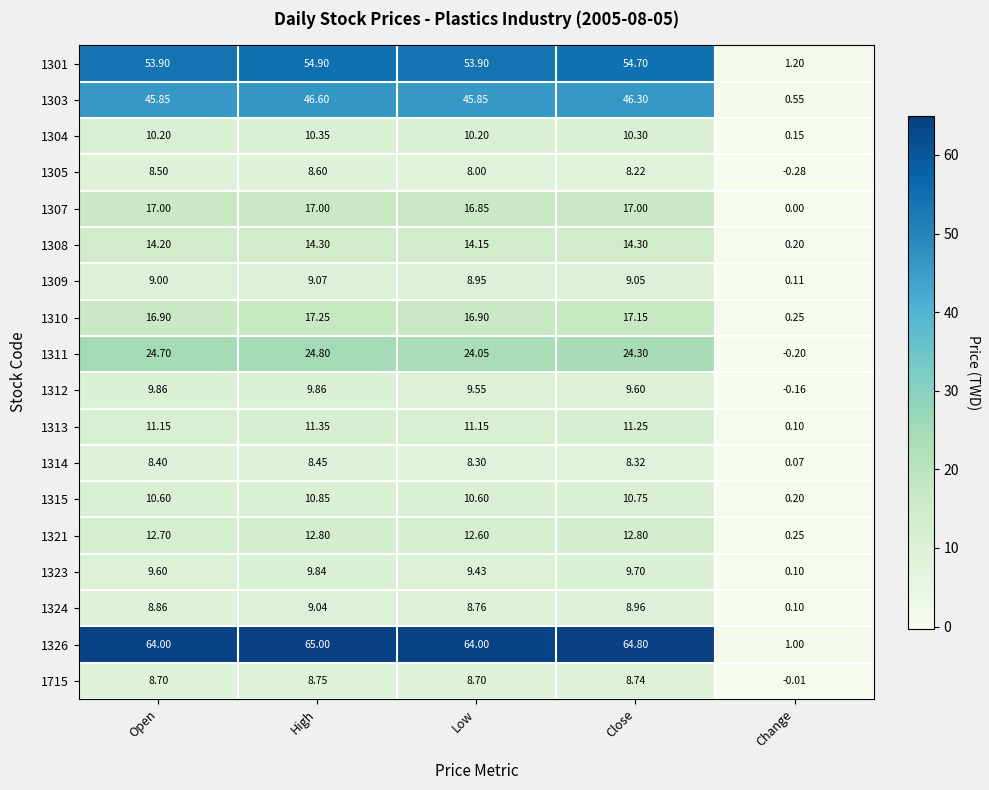

Where does the 1305 series first go above 8?

Open